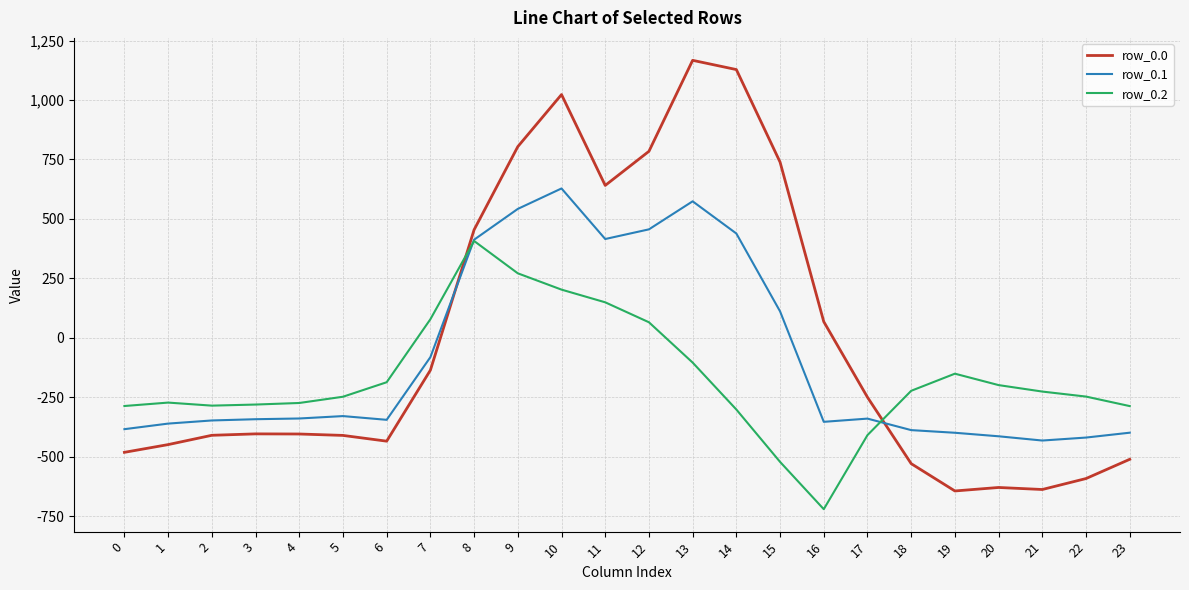

Read the row_0.2 value at 16.

-721.2